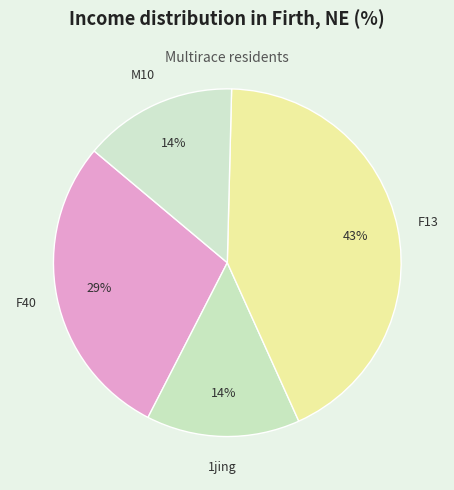

How many slices are in this pie chart?

4